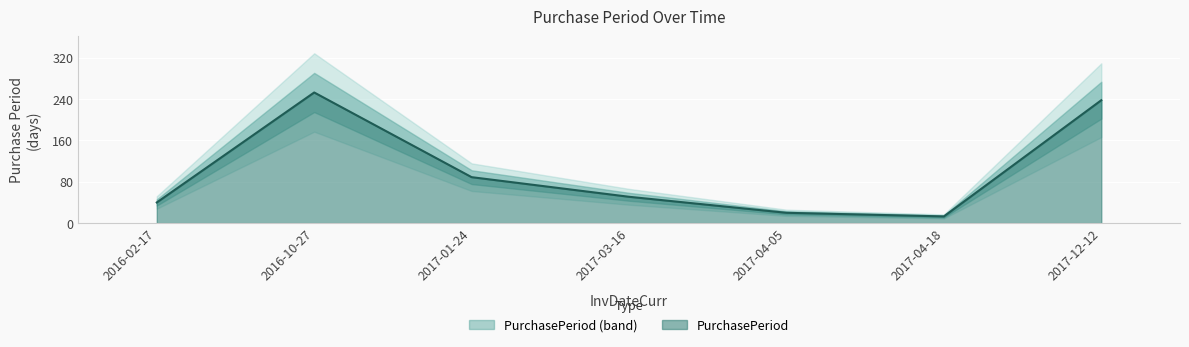

The value at 2017-03-16 is 26. True or false?

False